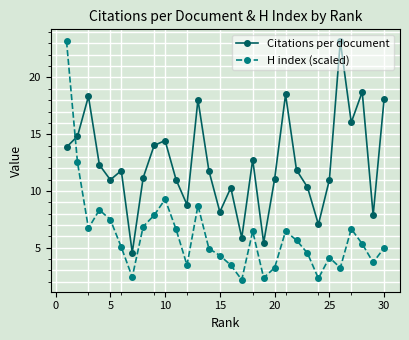

Which series has the largest total across all categories?

Citations per document